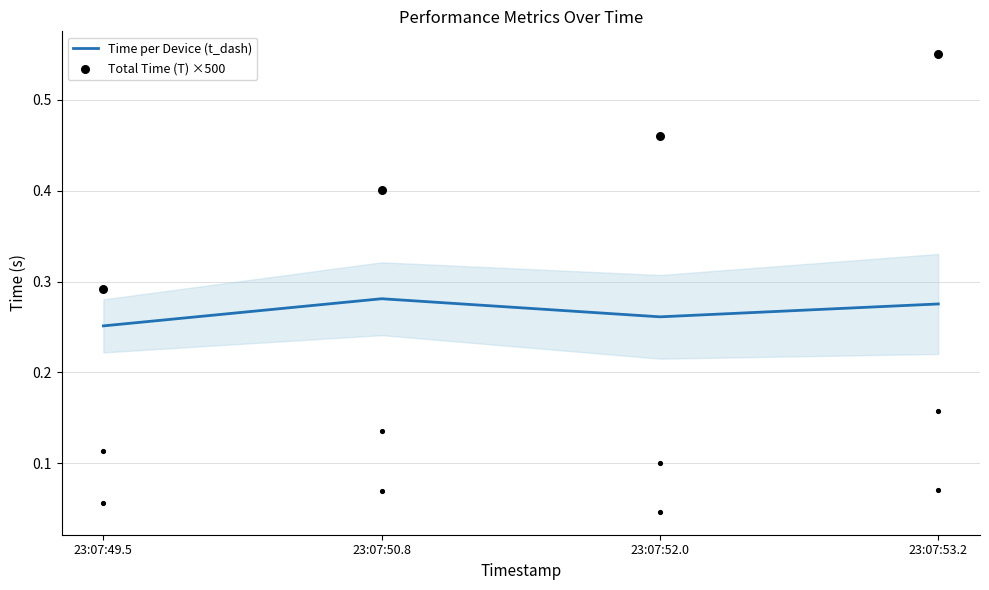

Which series has the largest total across all categories?

Total Time (T) ×500